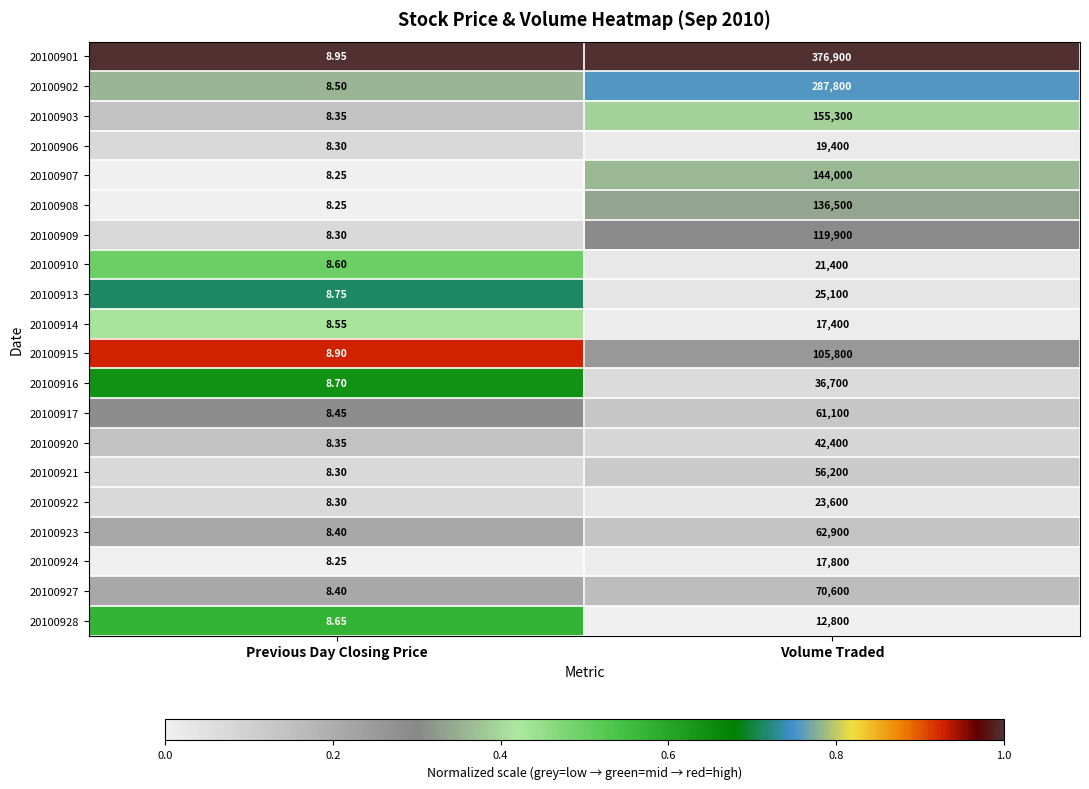

At which category is the sum across all series the highest?

Volume Traded